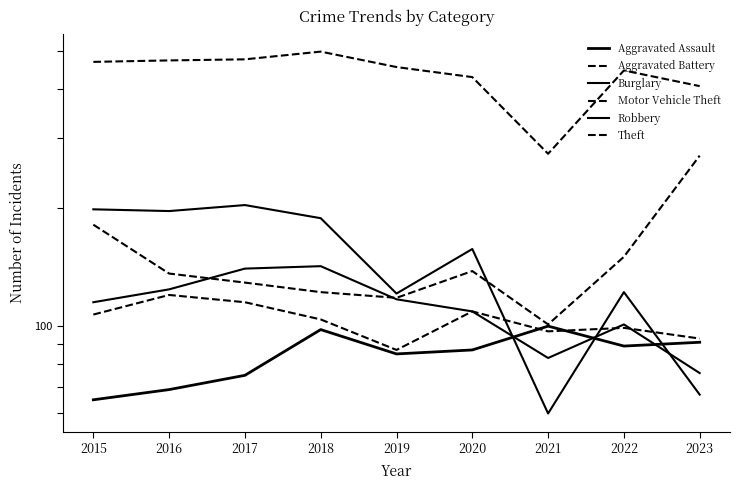

How many interior local valleys does the Aggravated Assault series have?

2